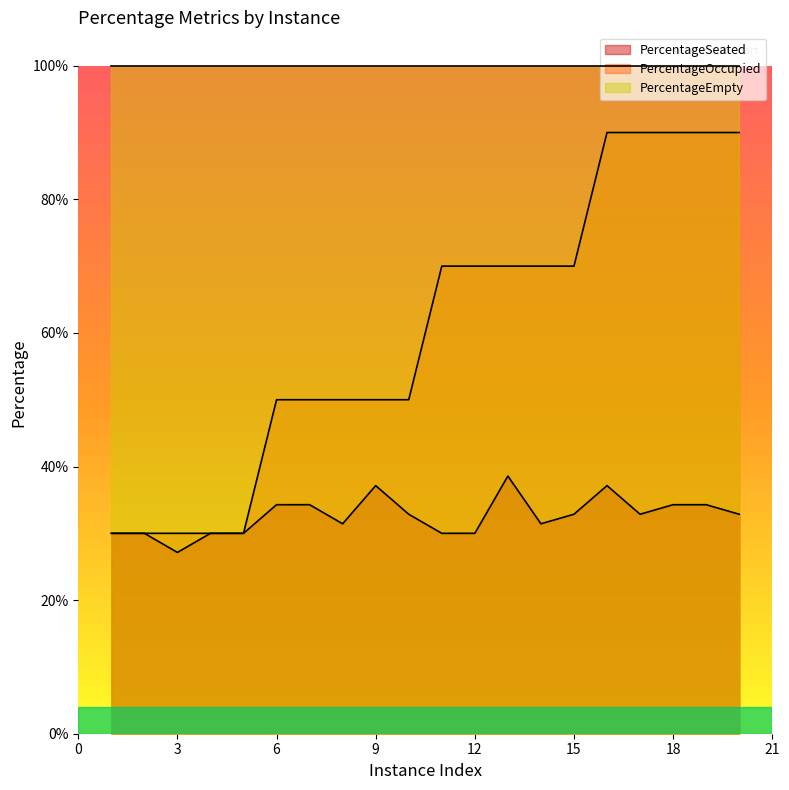

What is the value of the PercentageOccupied point at the 3rd from the left?

0.3